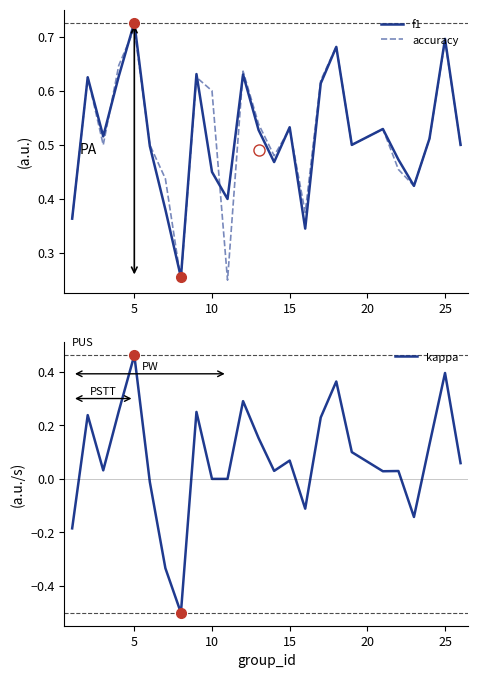

At which label does f1 reach its peak?

5